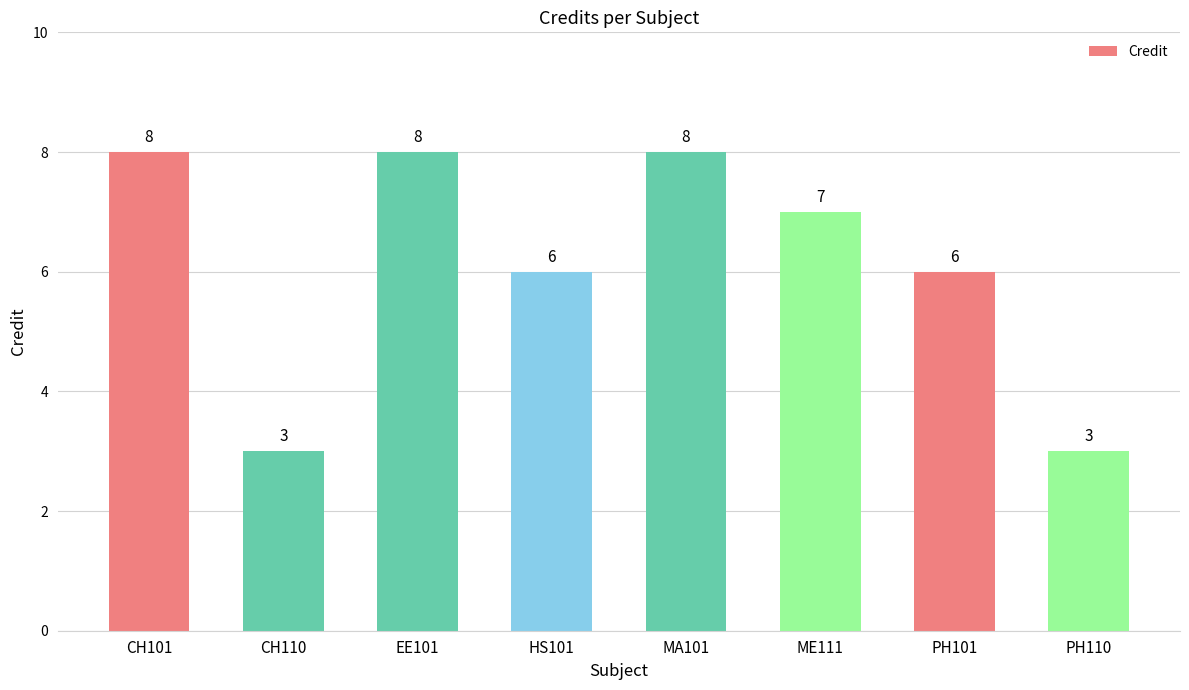

Are the bars horizontal?

No